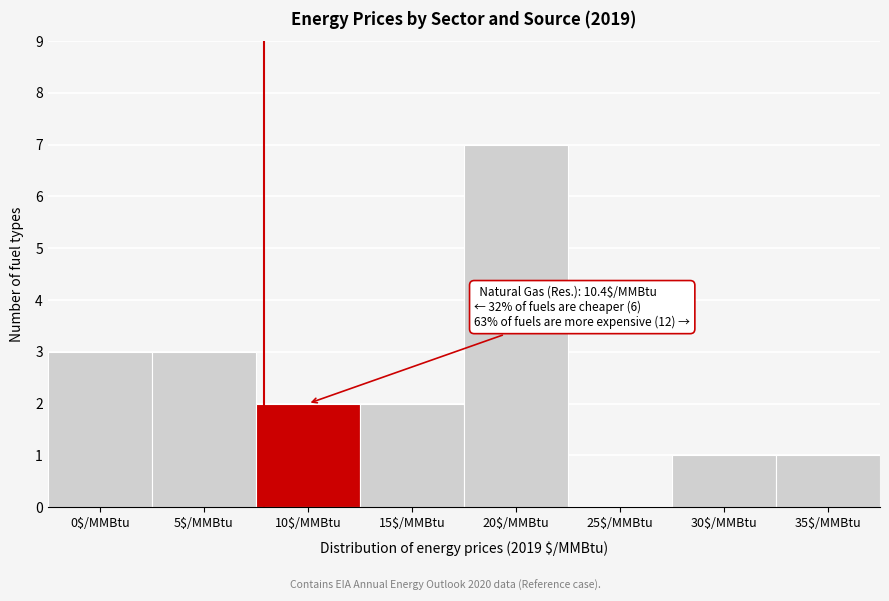

What value does the data have at 20$/MMBtu?

7